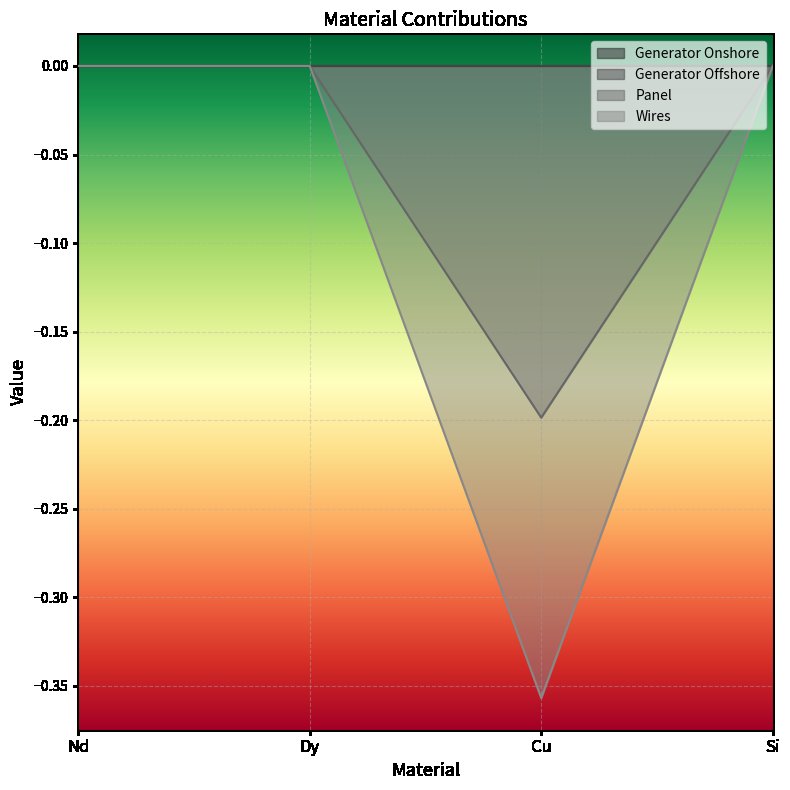

Is the value of Panel at Dy greater than the value of Wires at Dy?

No